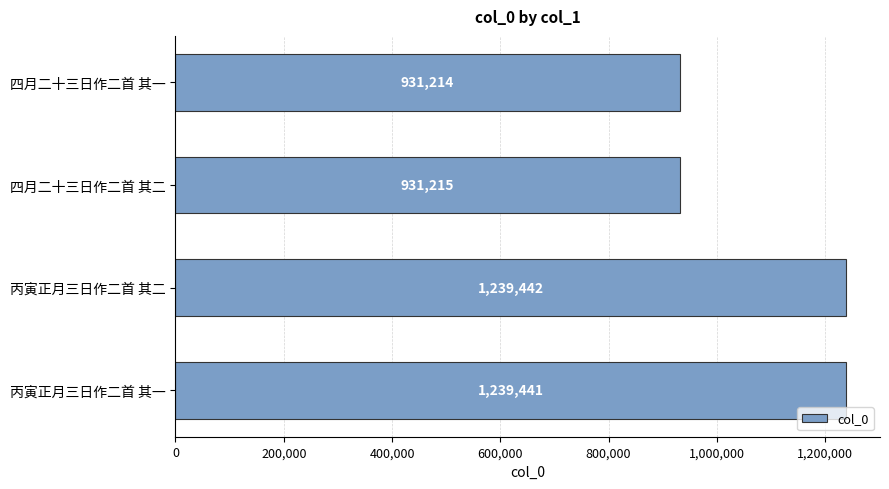

Is it true that the value at 丙寅正月三日作二首 其一 is 1992349?

False